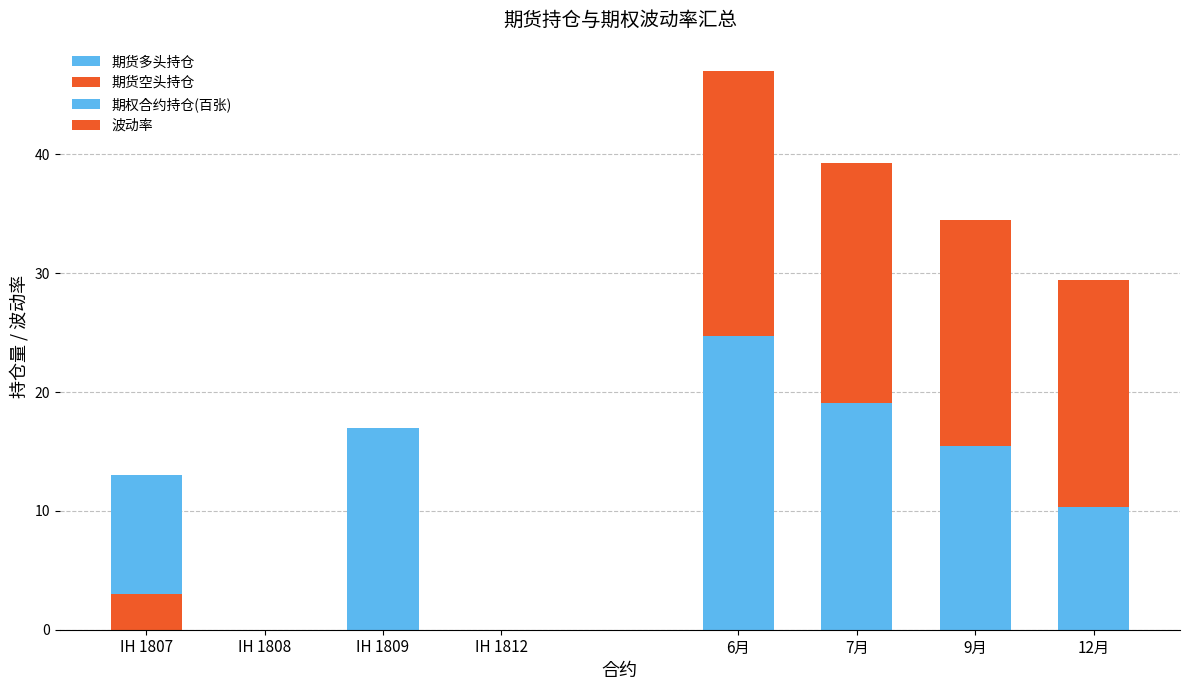

List the series in order of their peak value, highest first.

期权合约持仓(百张), 波动率, 期货多头持仓, 期货空头持仓